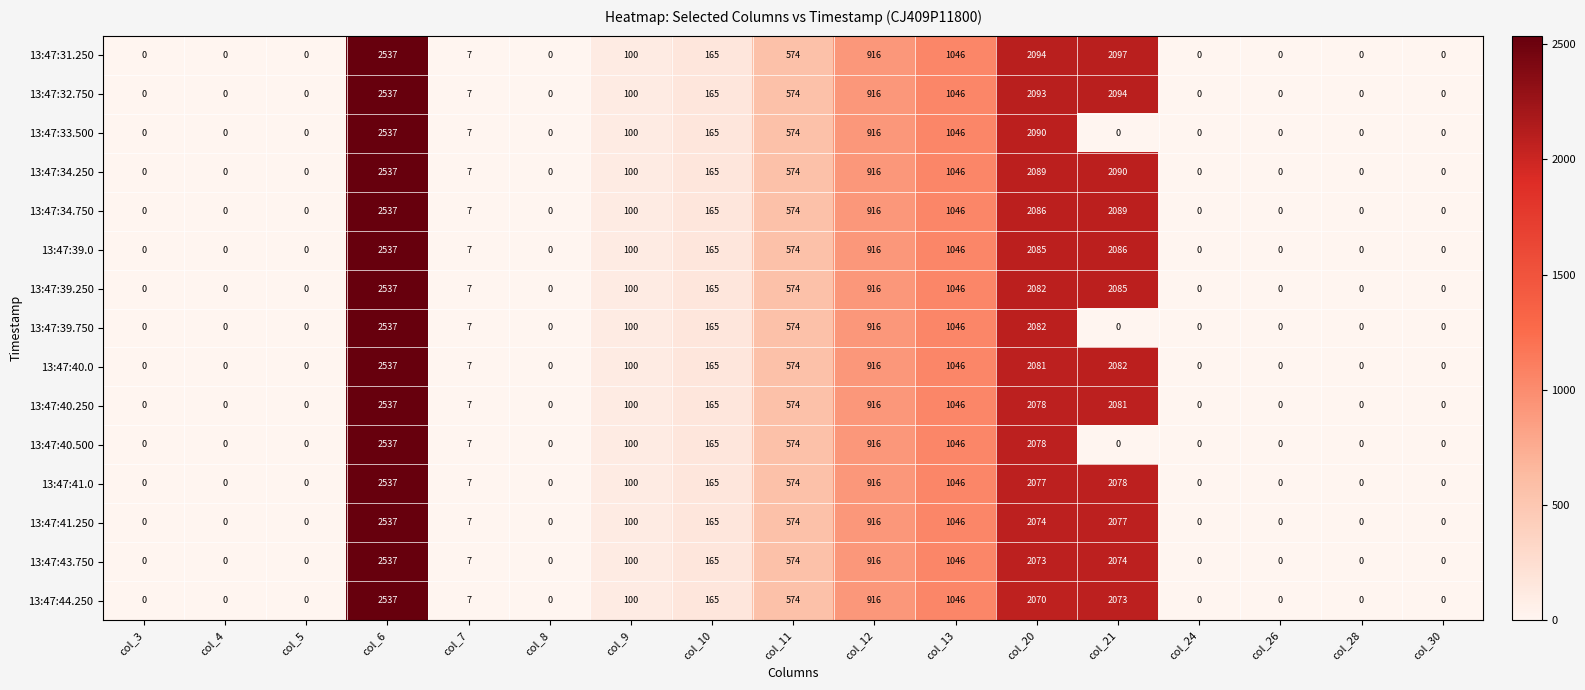

What is the difference between the maximum and second lowest values in the 13:47:41.250 series?

2537